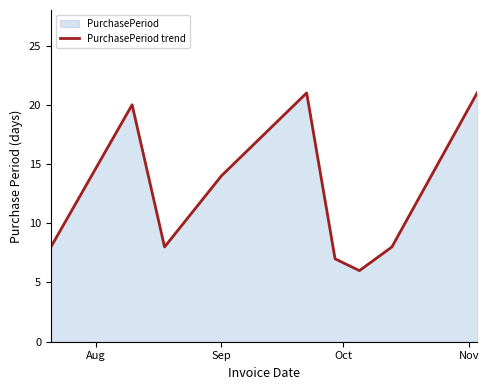

How many points are lower than both their immediate neighbors (excluding endpoints)?

2